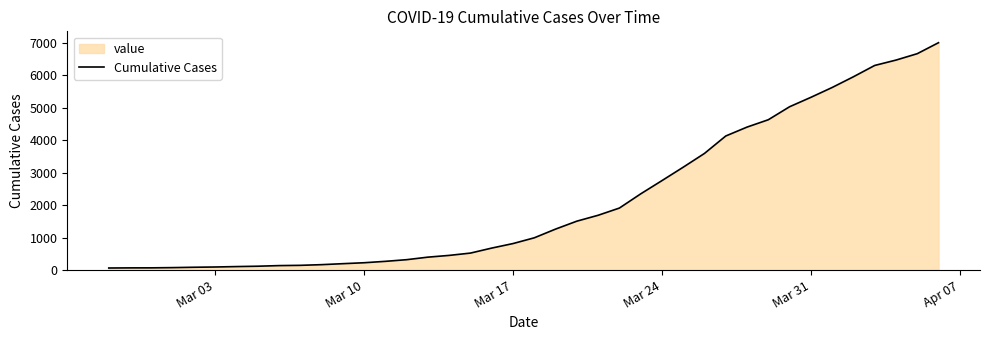

How many lines are shown in the chart?

1